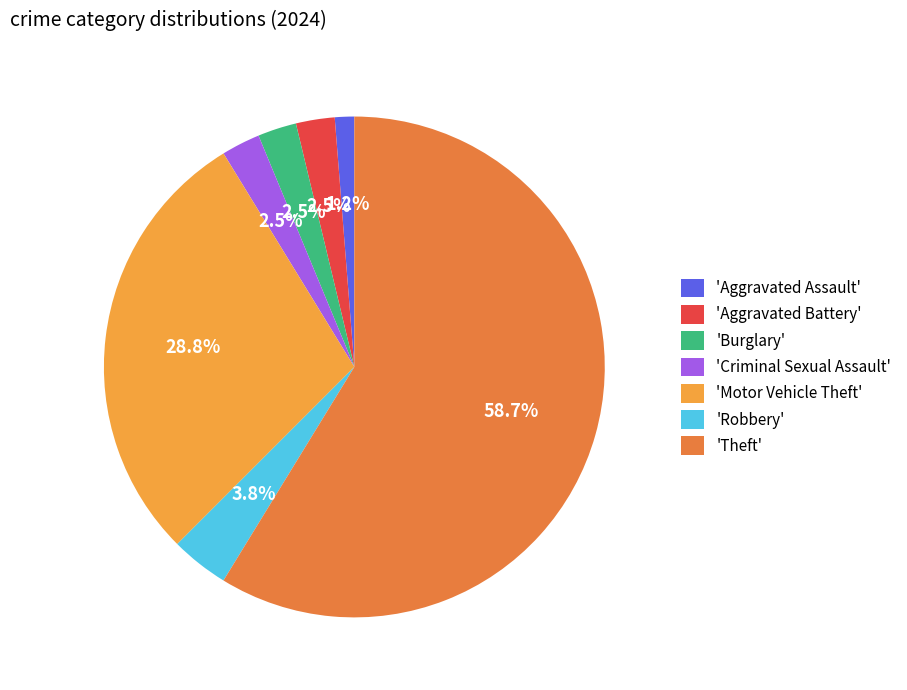

What is the smallest slice in the pie chart?

'Aggravated Assault'